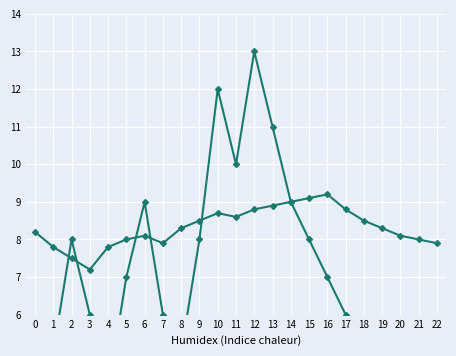

Which has a higher value, 2 or 19?

2